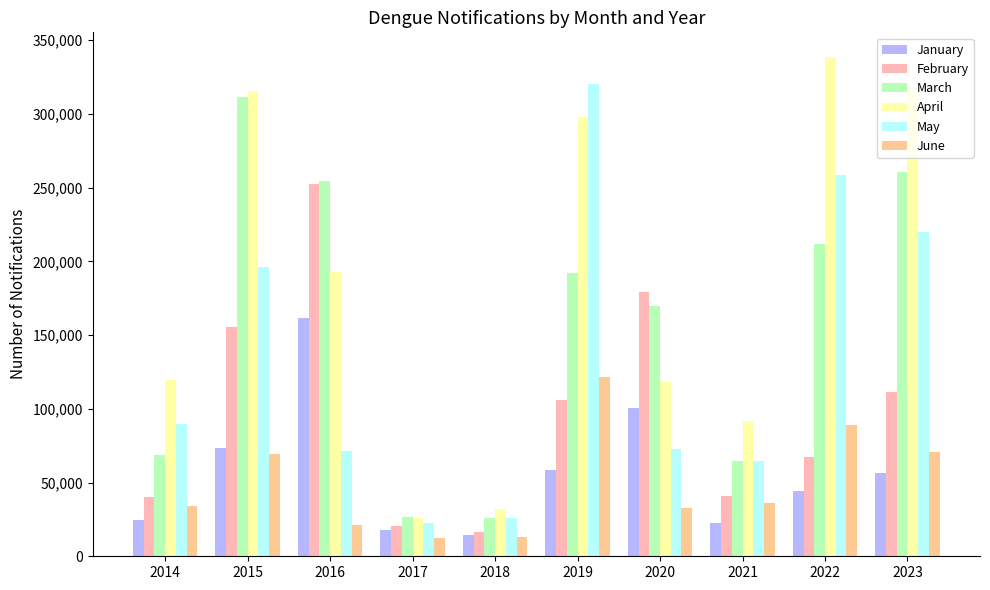

At which label does March first exceed 191979?

2015